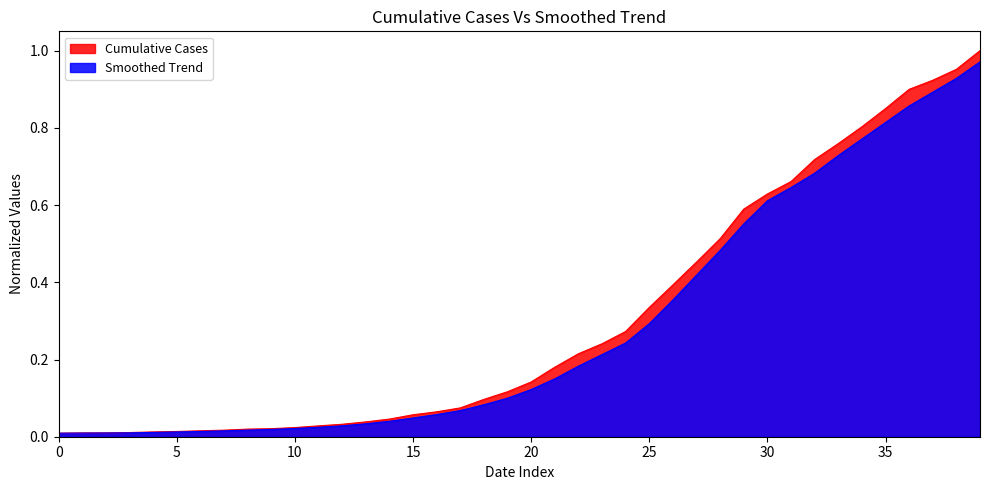

True or false: Cumulative Cases and Smoothed Trend cross at least once.

False